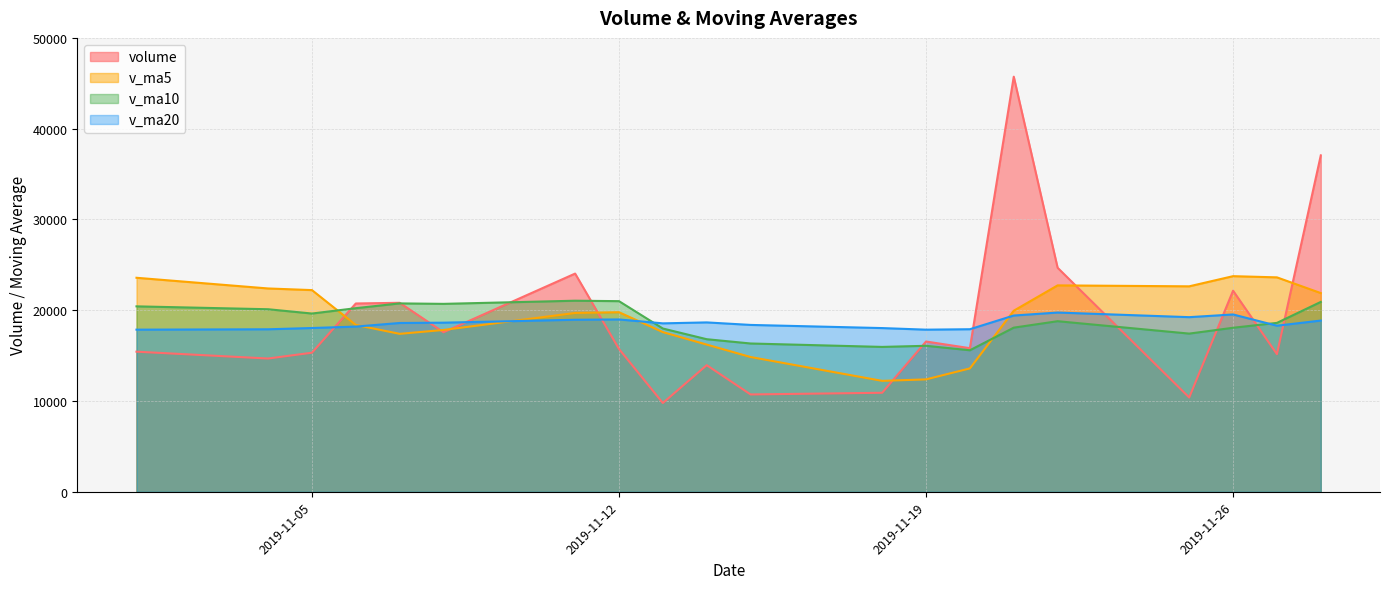

What is the difference between the maximum and minimum values in the v_ma20 series?

1886.6